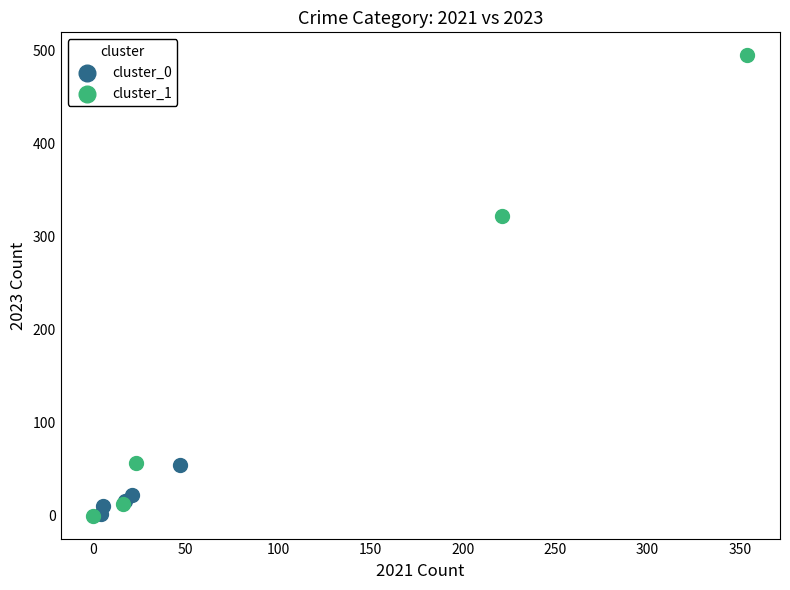

Which series contains the highest Y value?

cluster_1